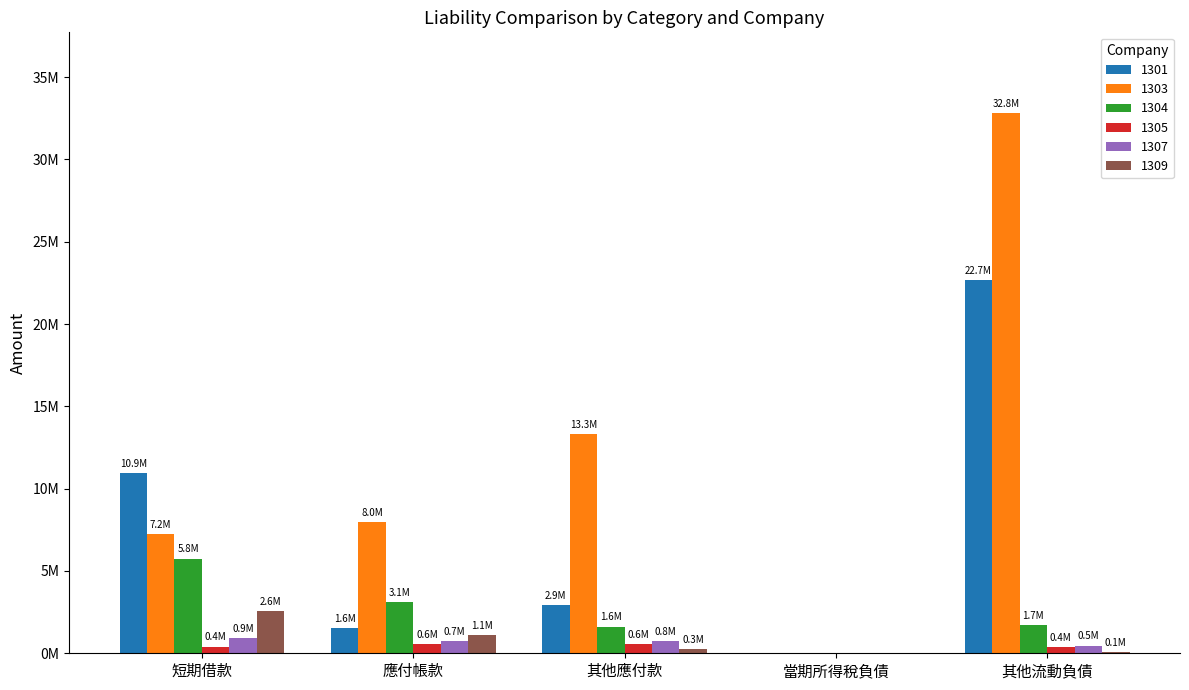

What are all the series names shown in the legend?

1301, 1303, 1304, 1305, 1307, 1309